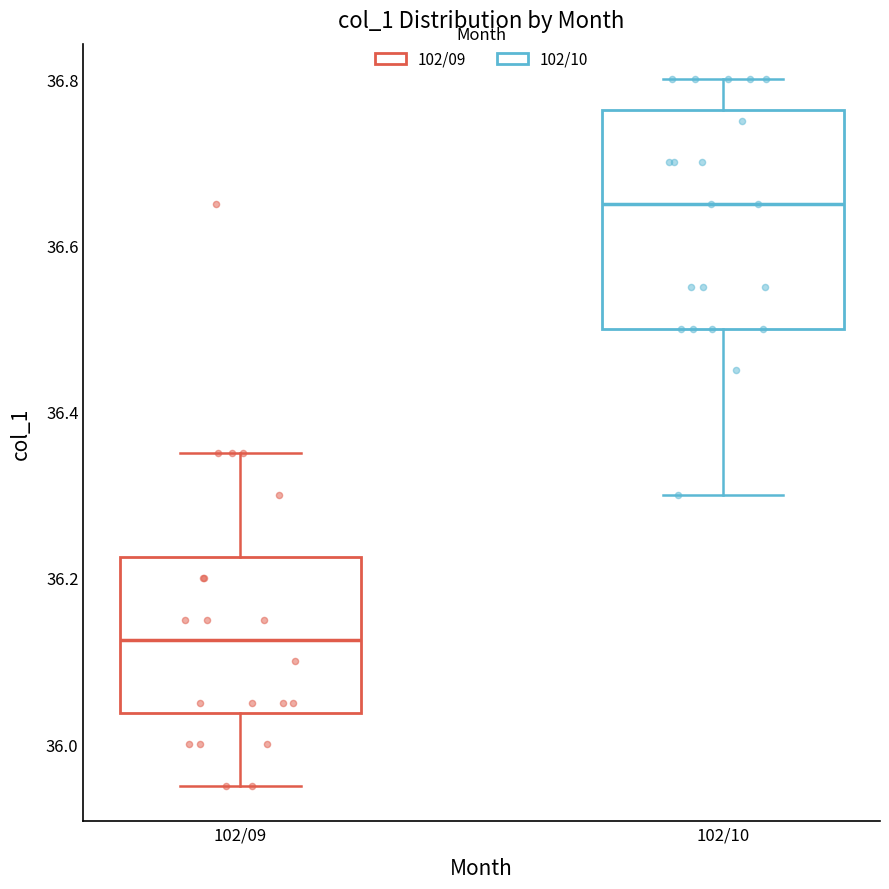

Where does the lower whisker of the box for 102/09 end on the y-axis? The values are not printed on the chart, so give them approximately, as read against the axis.

35.96